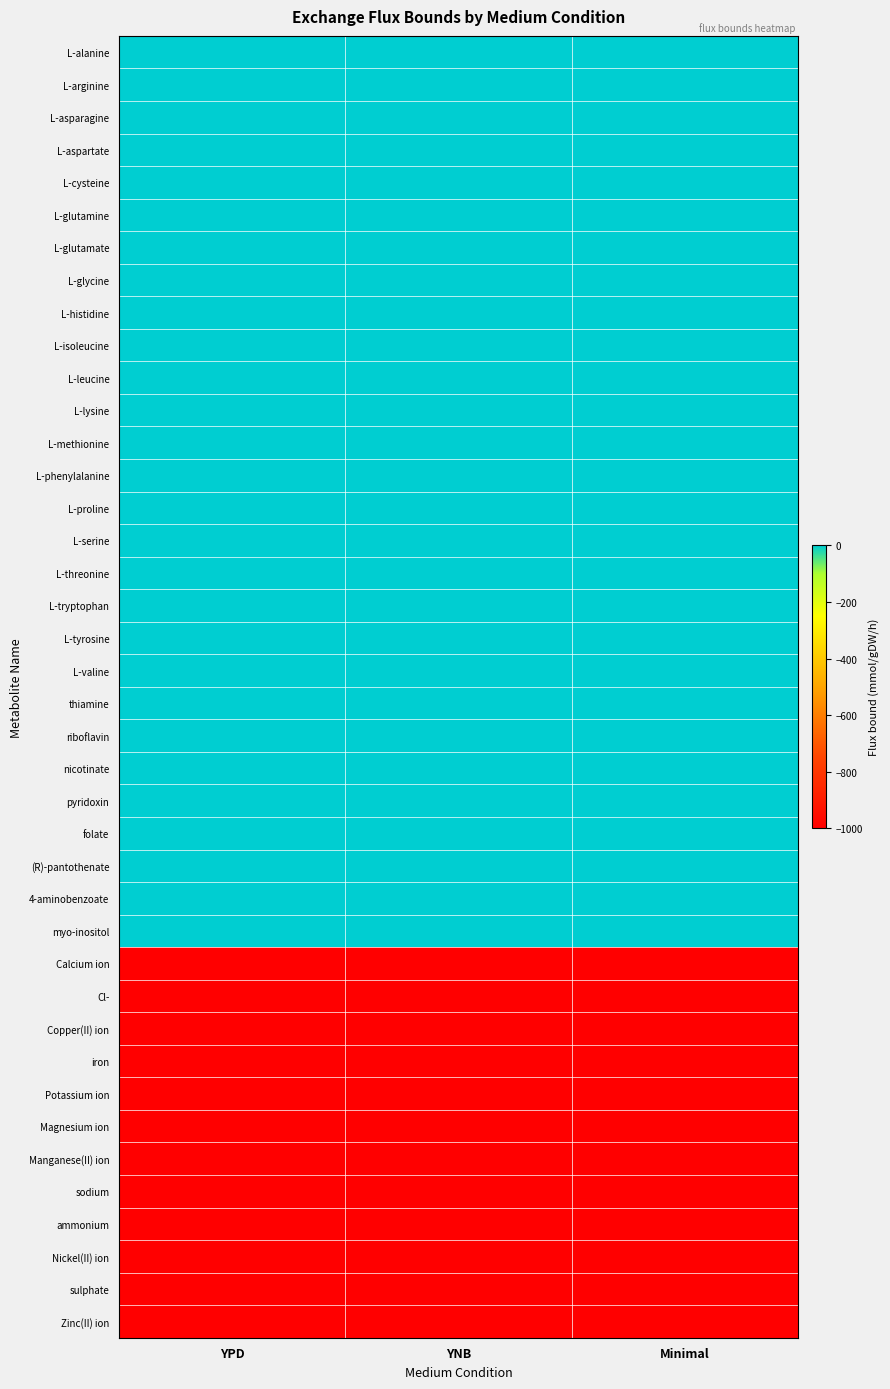

What is the total value across all series at YPD?

-12007.0